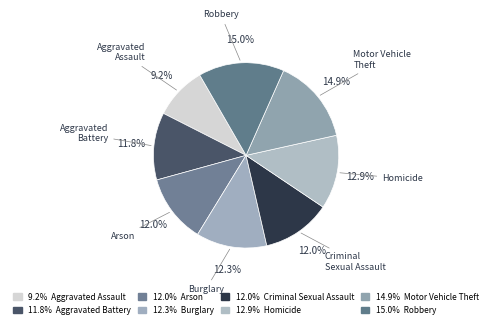

How many segments does this pie chart have?

8